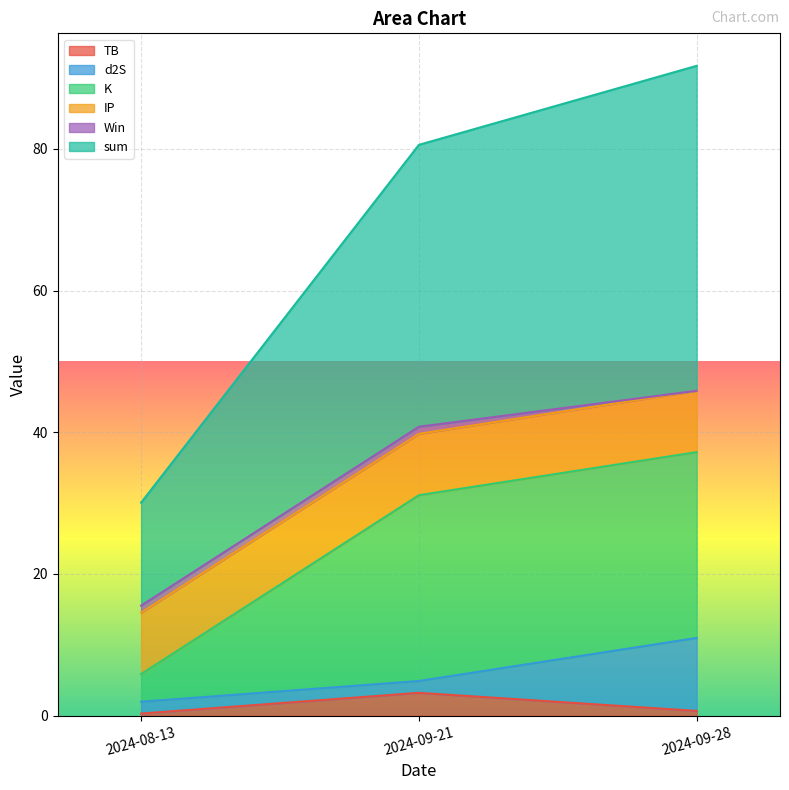

What is the label of the 3rd point from the right?

2024-08-13